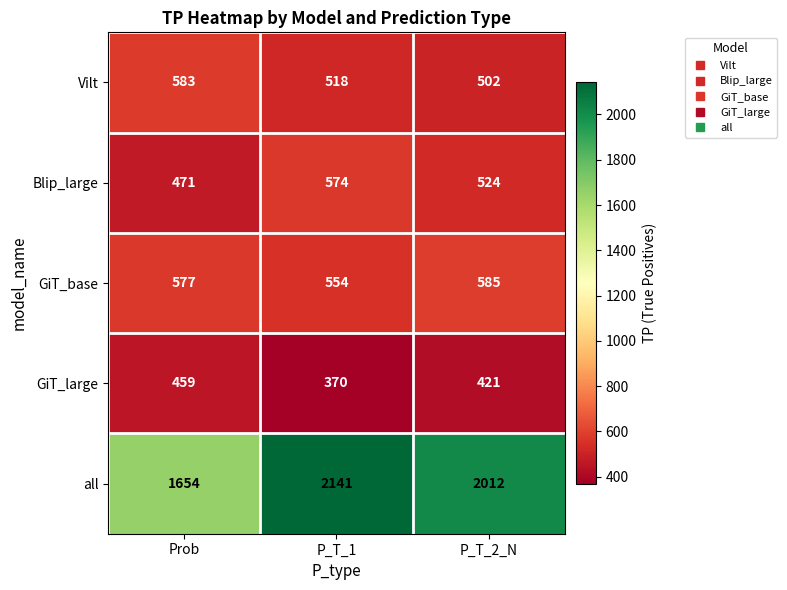

What is the total value across all series at P_T_2_N?

4044